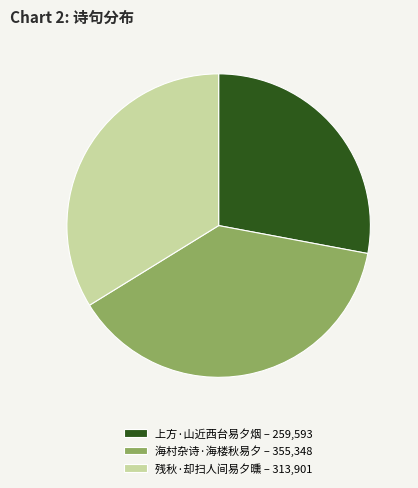

Is it true that 残秋·却扫人间易夕曛 – 313,901 is 28% of the pie?

False